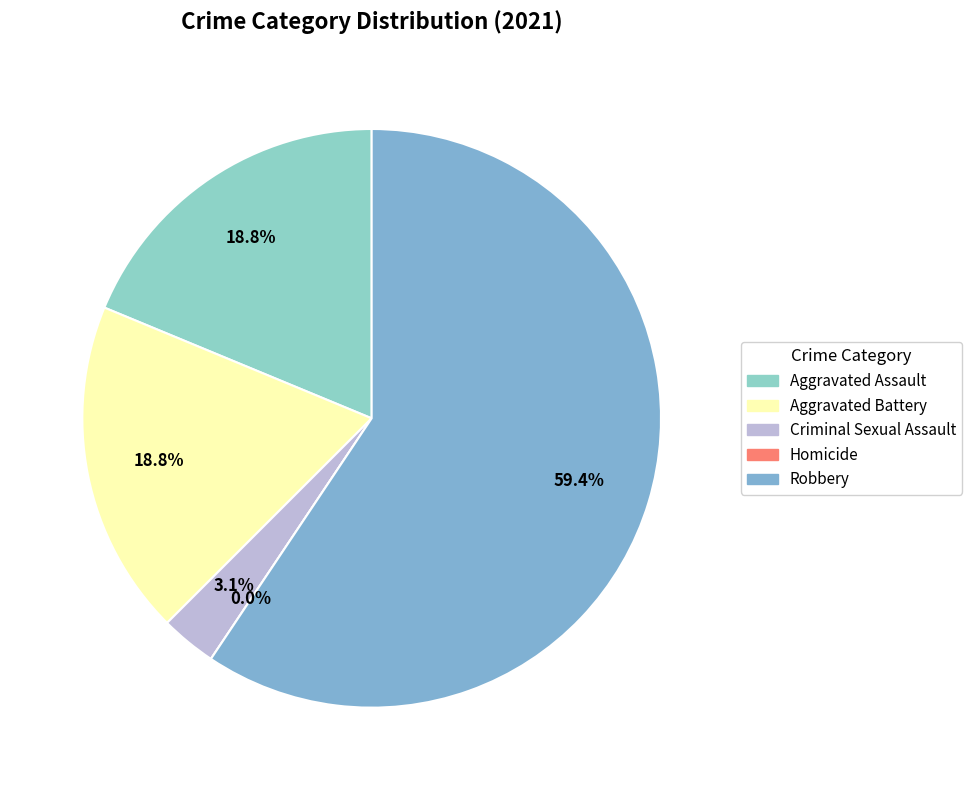

Which slice is the largest?

Robbery